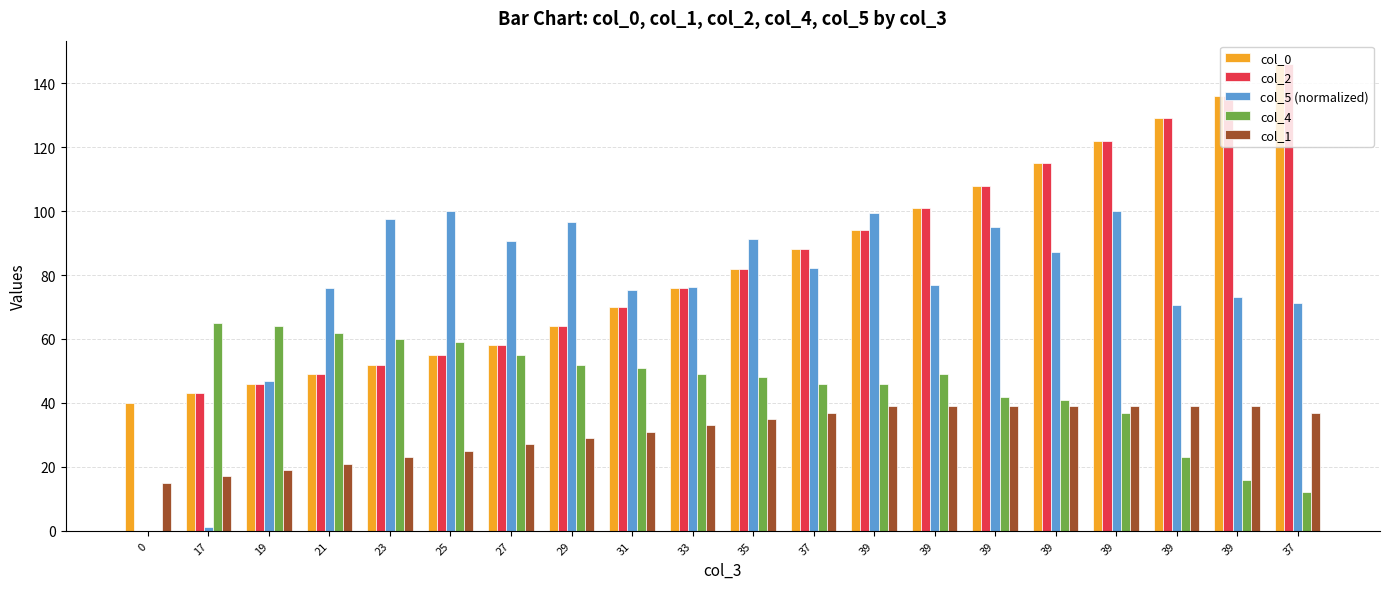

What is the maximum value shown in the chart?

146.0